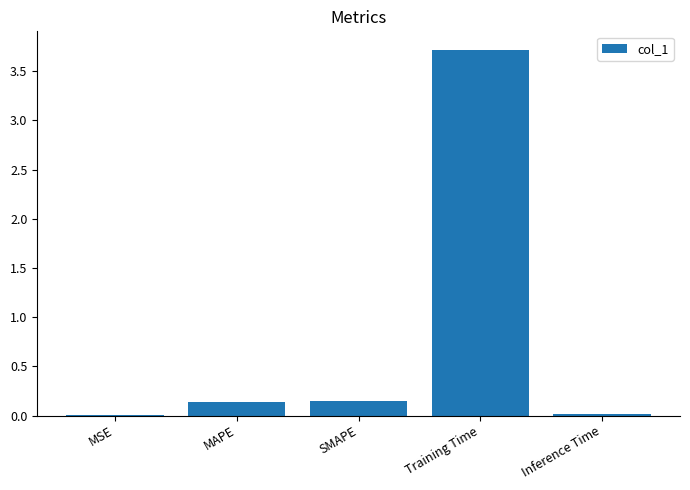

What is the sum of all values?

4.0